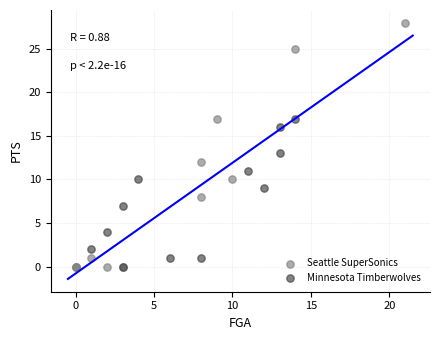

Which series contains the highest Y value?

Seattle SuperSonics